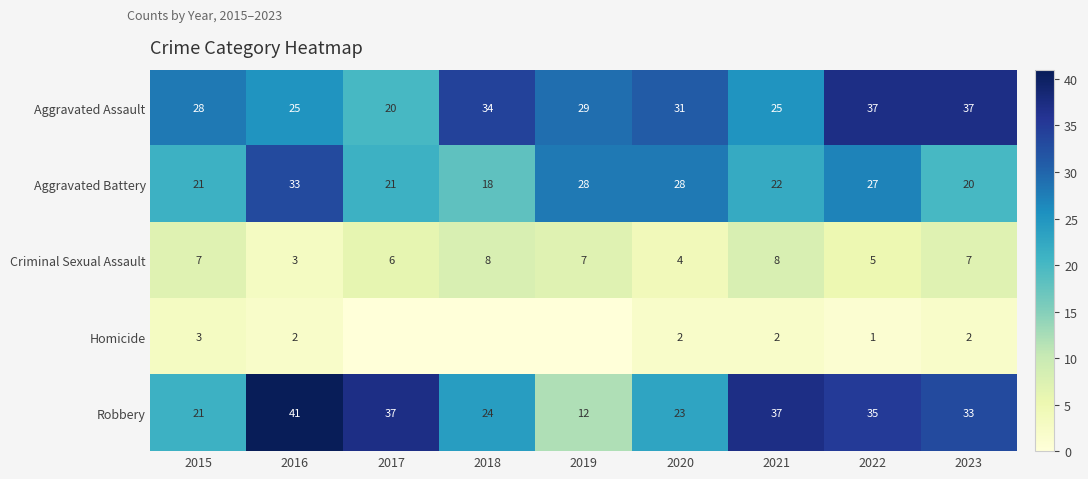

What is the spread (max minus min) of values at 2022?

36